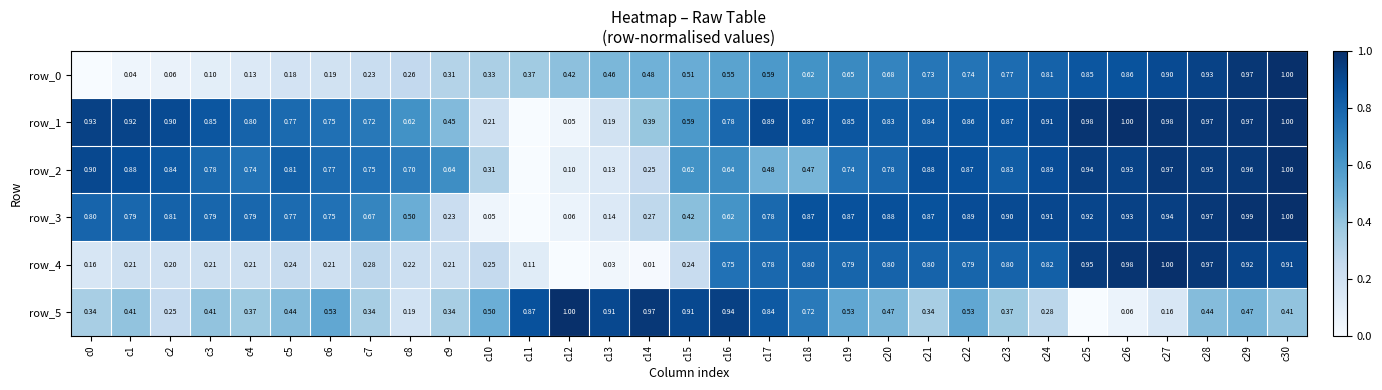

Between c19 and c8, which is larger?

c19